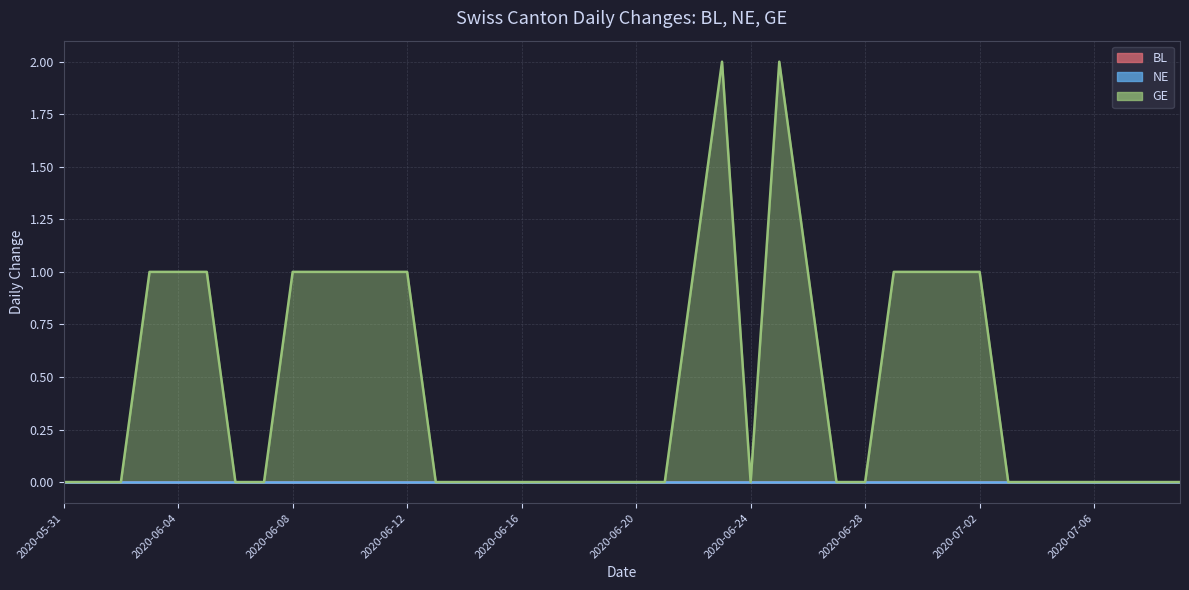

Count the number of data series in this chart.

3